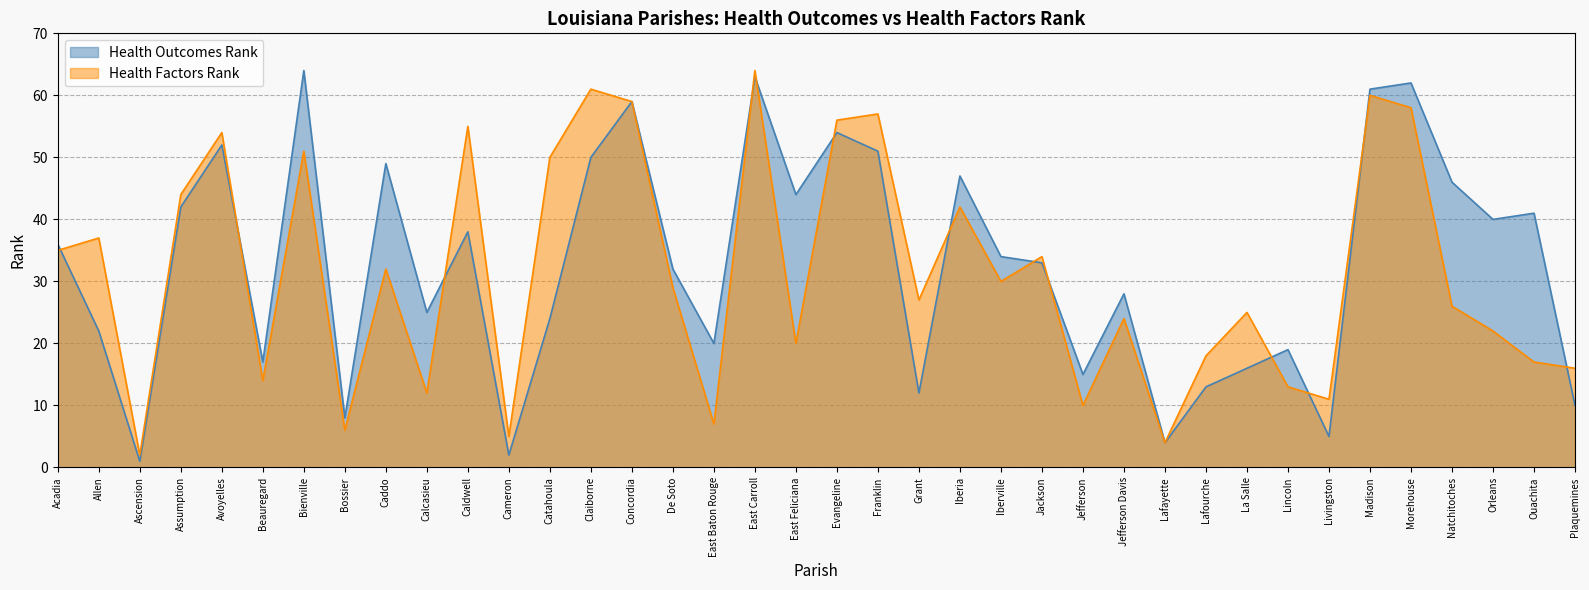

At which category is the sum across all series the highest?

East Carroll